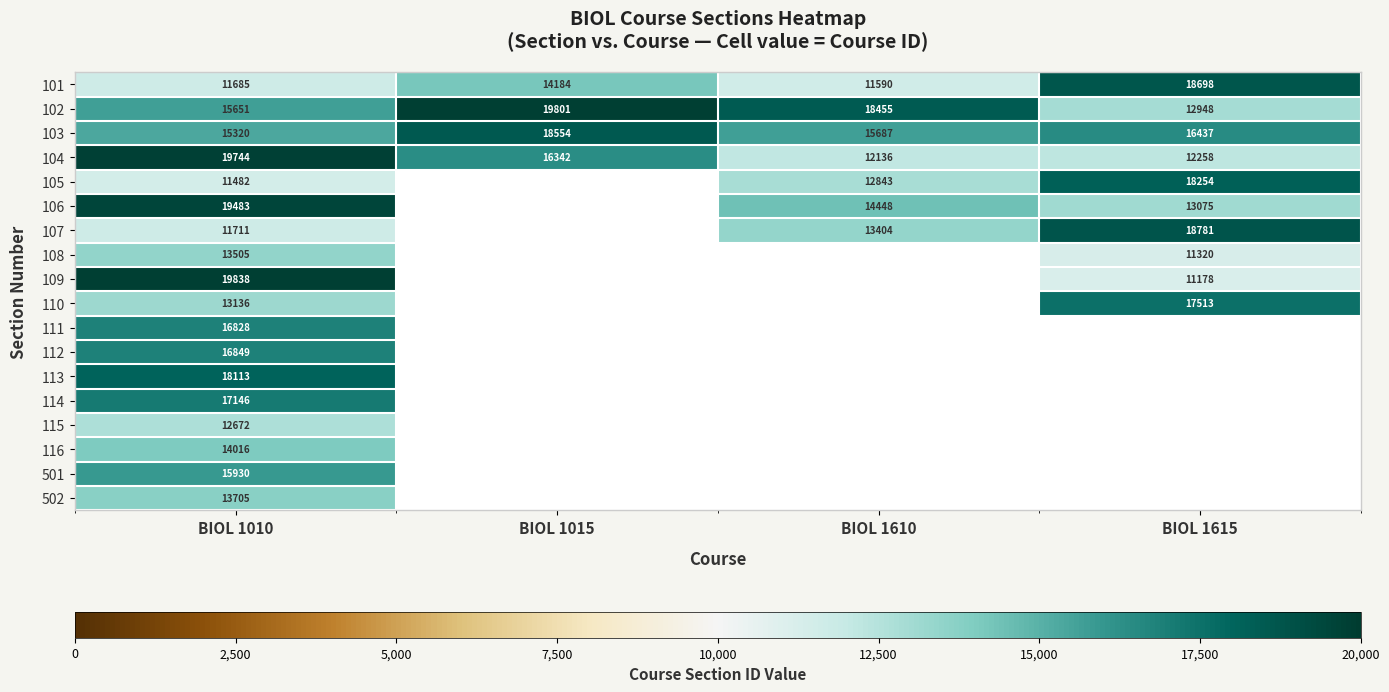

What is the difference between the second highest and minimum values in the 102 series?

5507